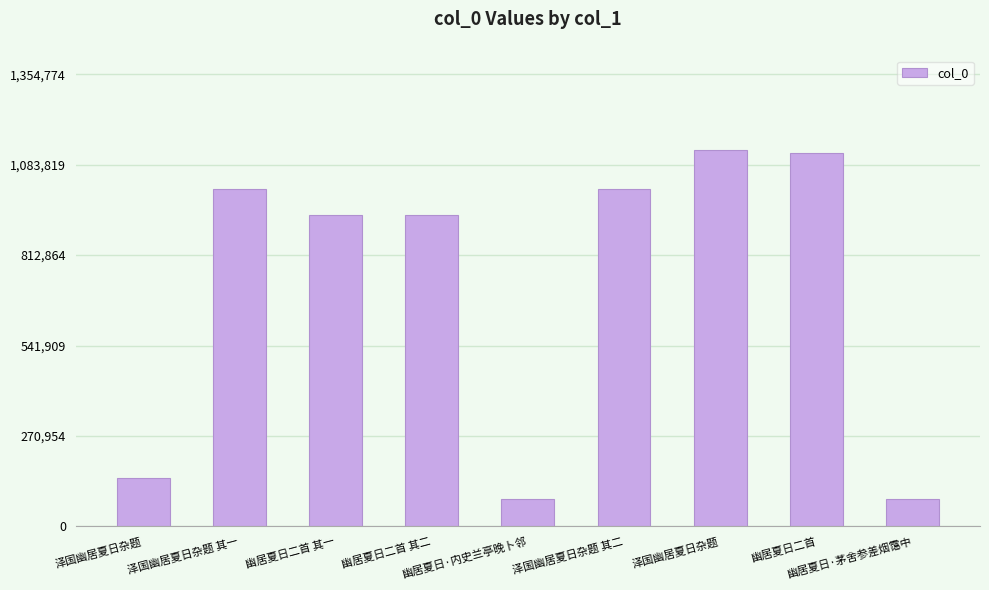

How many bars are there in total?

9